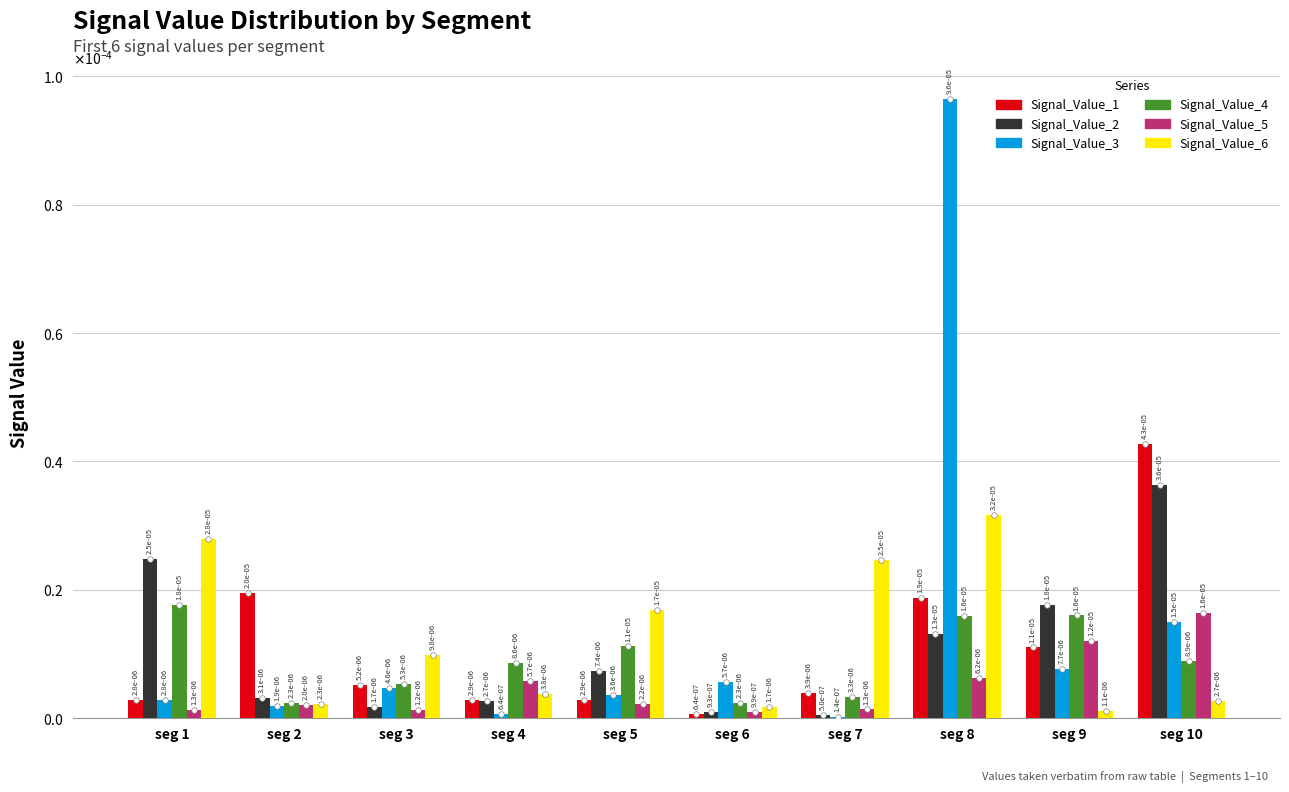

True or false: Signal_Value_6 has a value of 0.0 at seg 3.

True